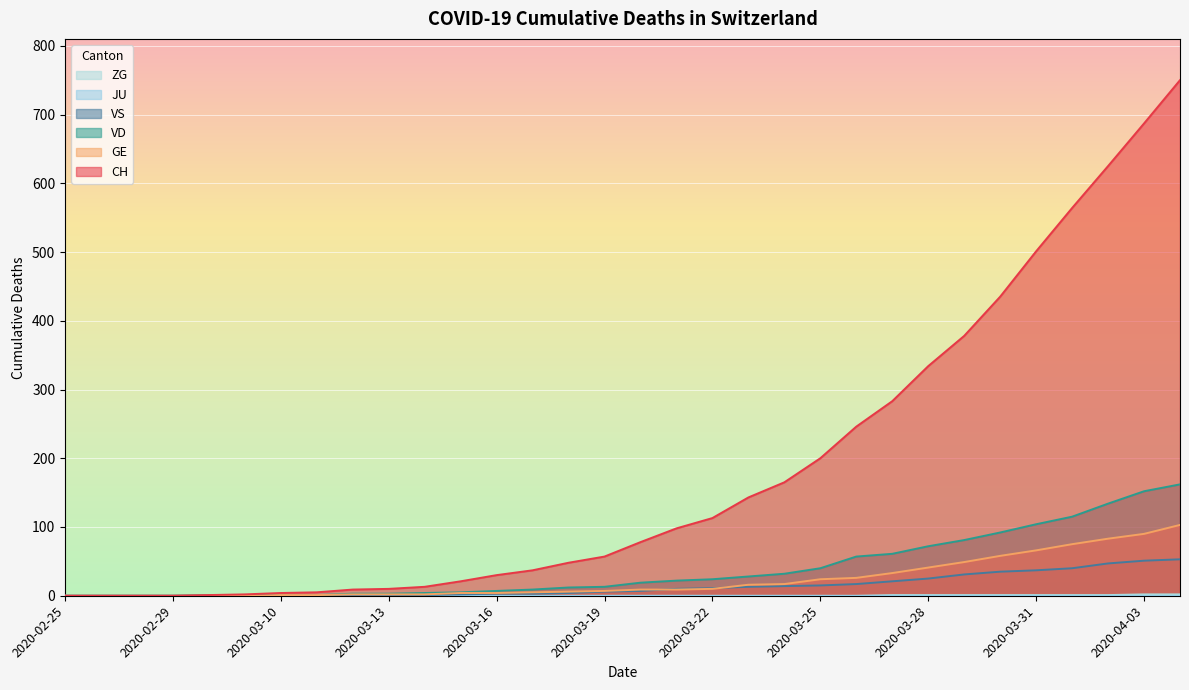

Which category has the highest value in the VS series?

2020-04-04